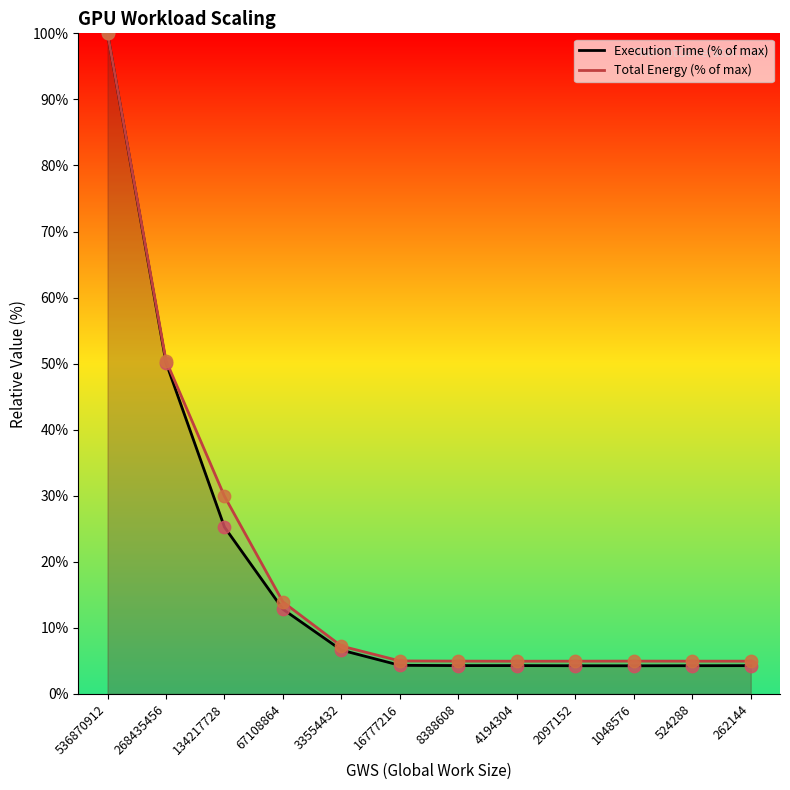

Which series has the largest total across all categories?

Total Energy (% of max)